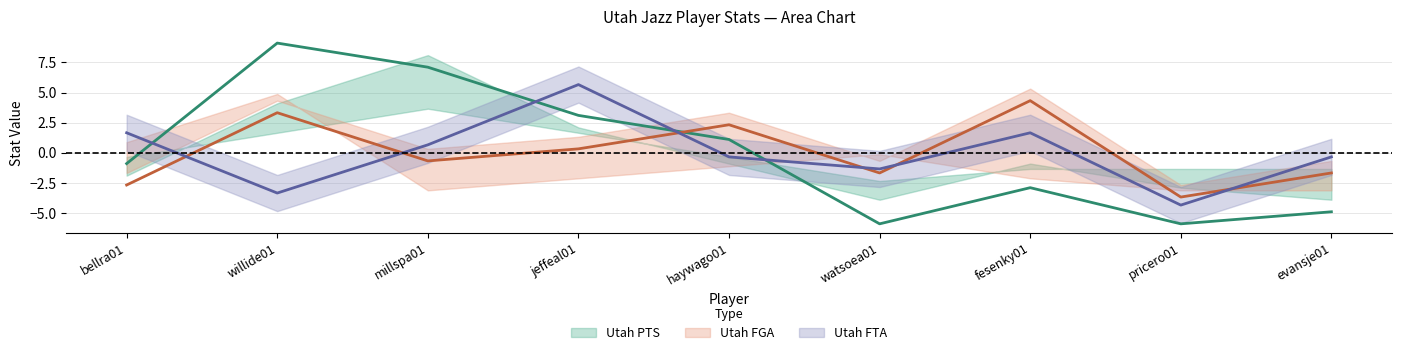

Does the chart display data point markers on the line(s)?

No